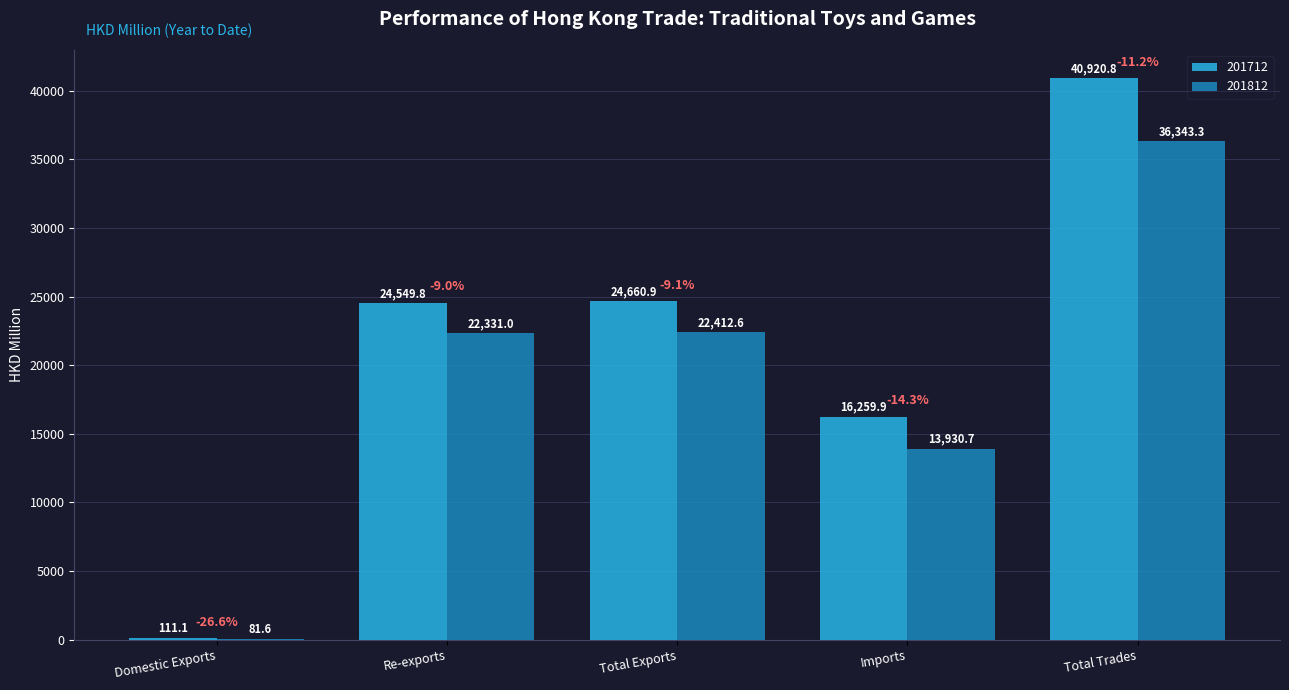

Reading left to right, transcribe all the data shown in this chart.

201712: 111.1	24549.8	24660.9	16259.9	40920.8
201812: 81.6	22331.0	22412.6	13930.7	36343.3